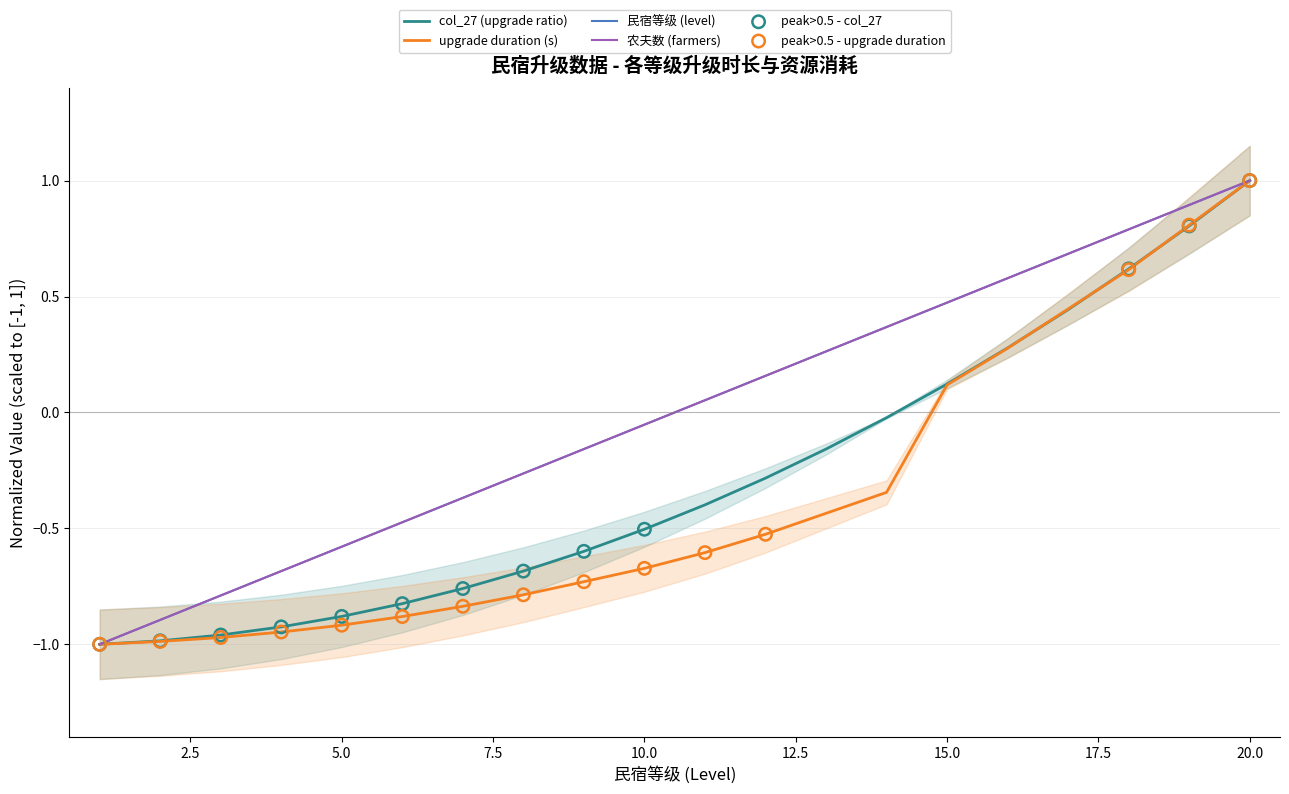

Which series has the largest total across all categories?

民宿等级 (level)